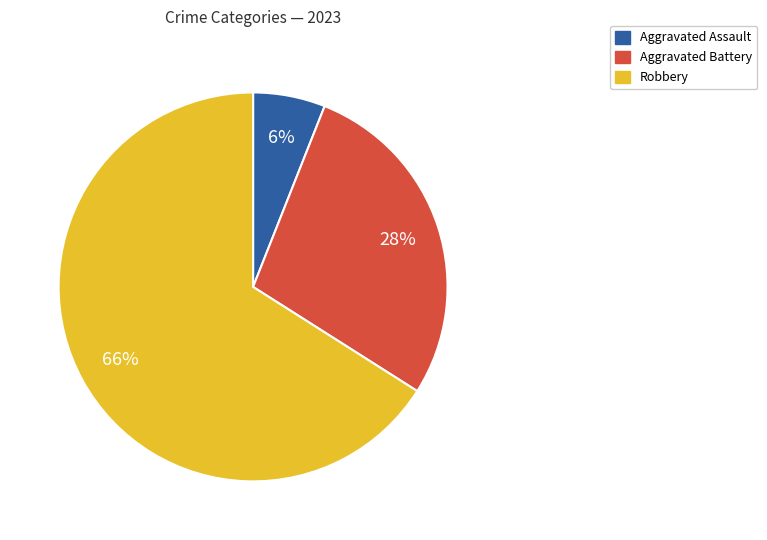

The Aggravated Battery slice represents 28% of the pie. True or false?

True